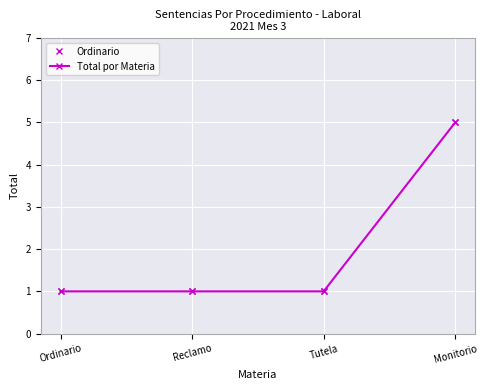

Does the chart display data point markers on the line(s)?

Yes